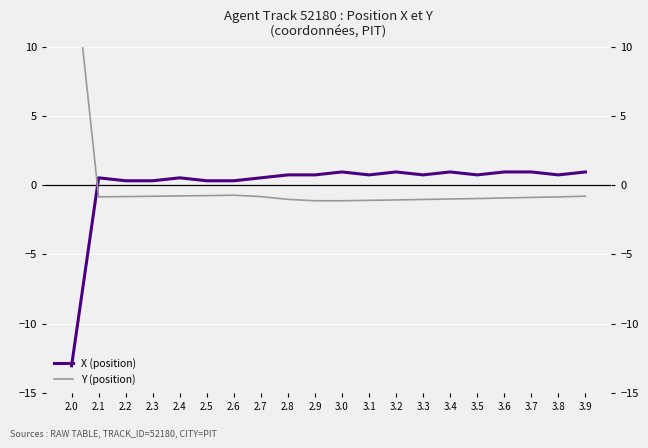

True or false: X (position) has a value of 1.0 at 3.7.

True